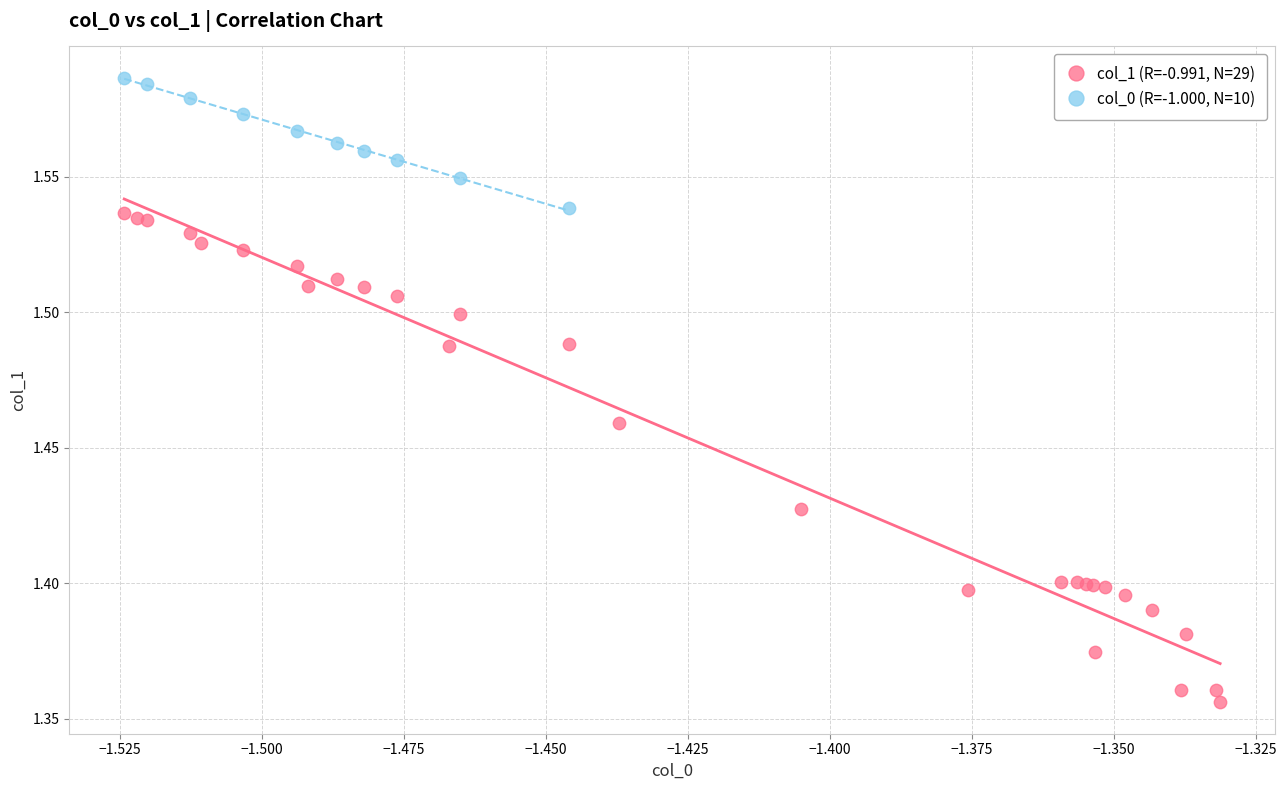

Which series reaches the minimum Y coordinate?

col_1 (R=-0.991, N=29)